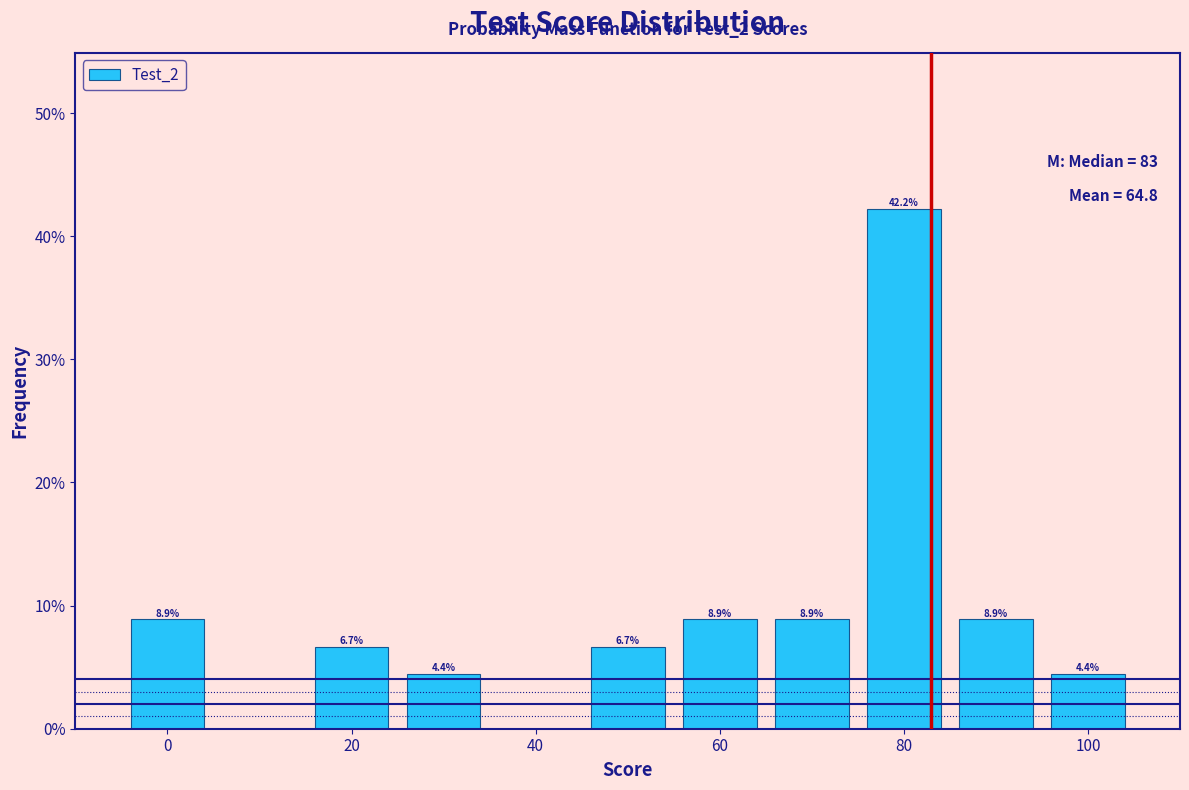

Over which range of the x-axis is the bar tallest?

75 to 85